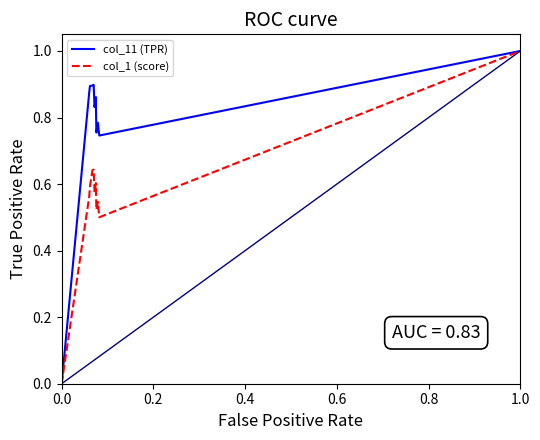

Does the chart have visible grid lines?

No